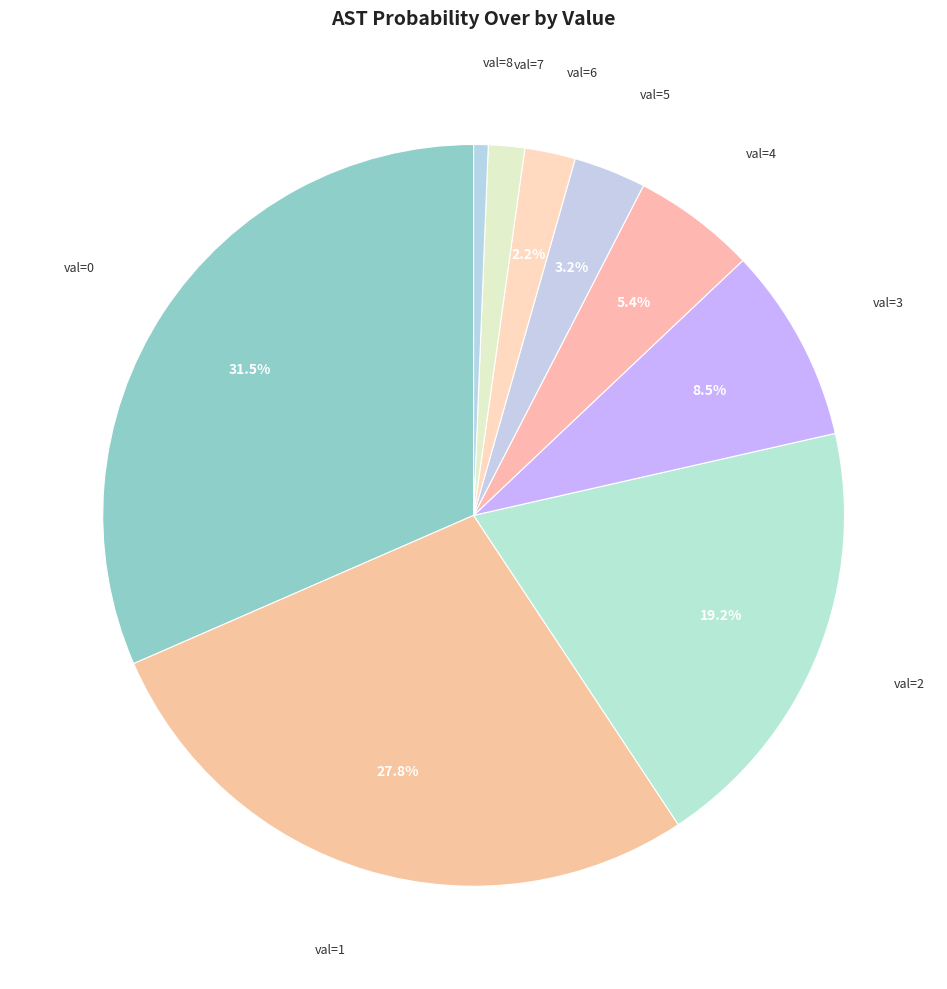

Count the number of slices in the pie.

9